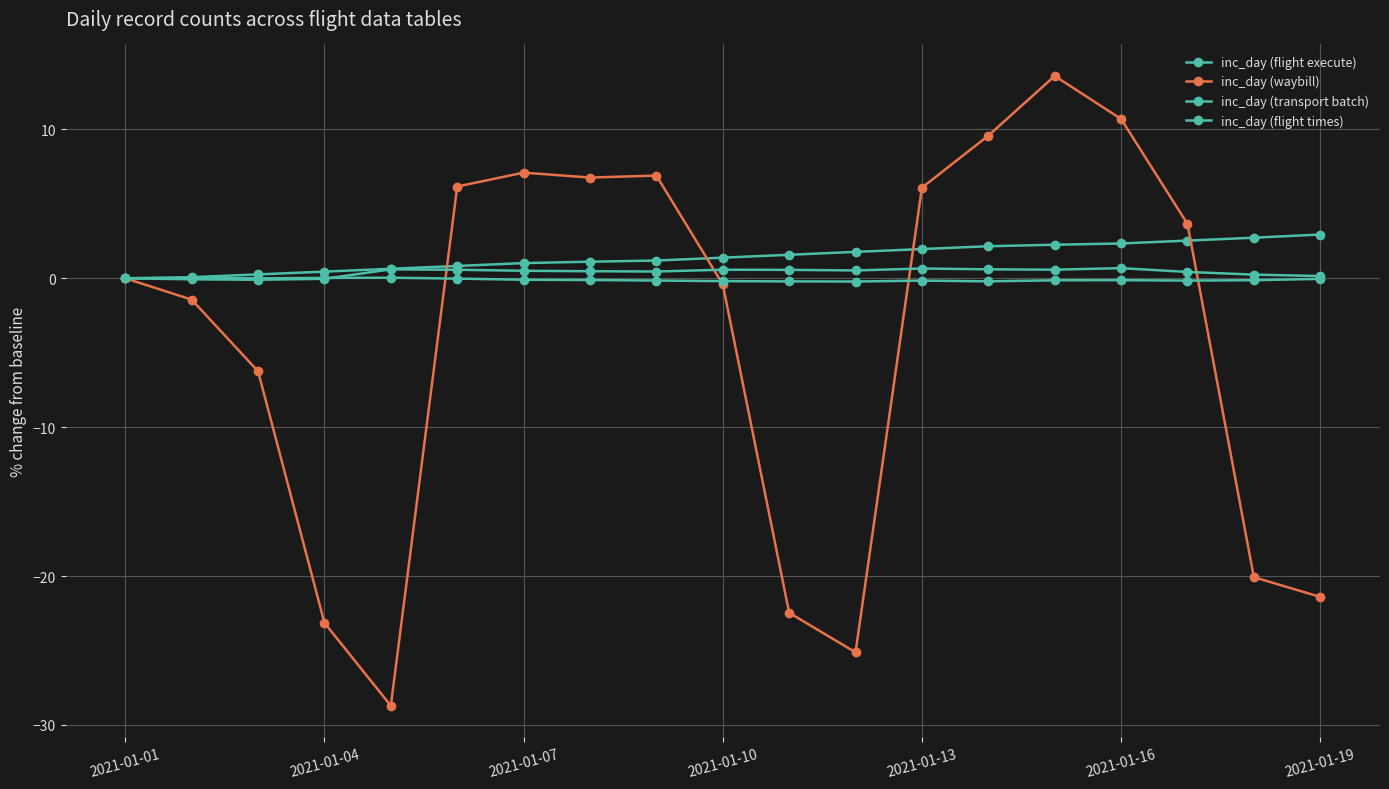

How many times do inc_day (flight times) and inc_day (waybill) cross each other?

4